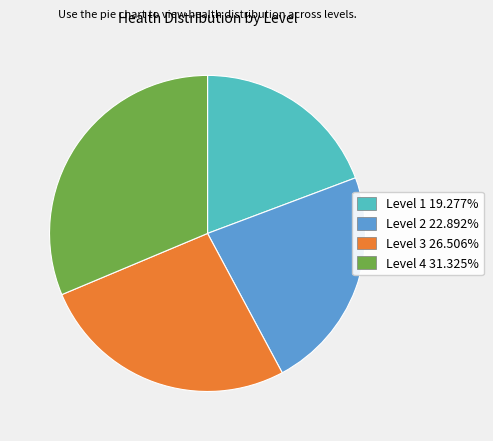

Combined, do Level 2 22.892% and Level 3 26.506% account for over 50%?

No